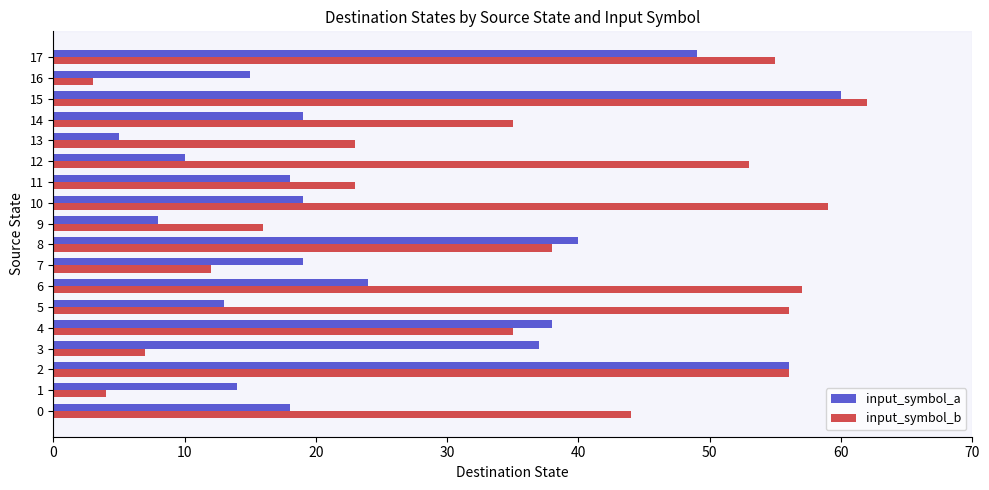

At how many categories does at least one series exceed 26?

12